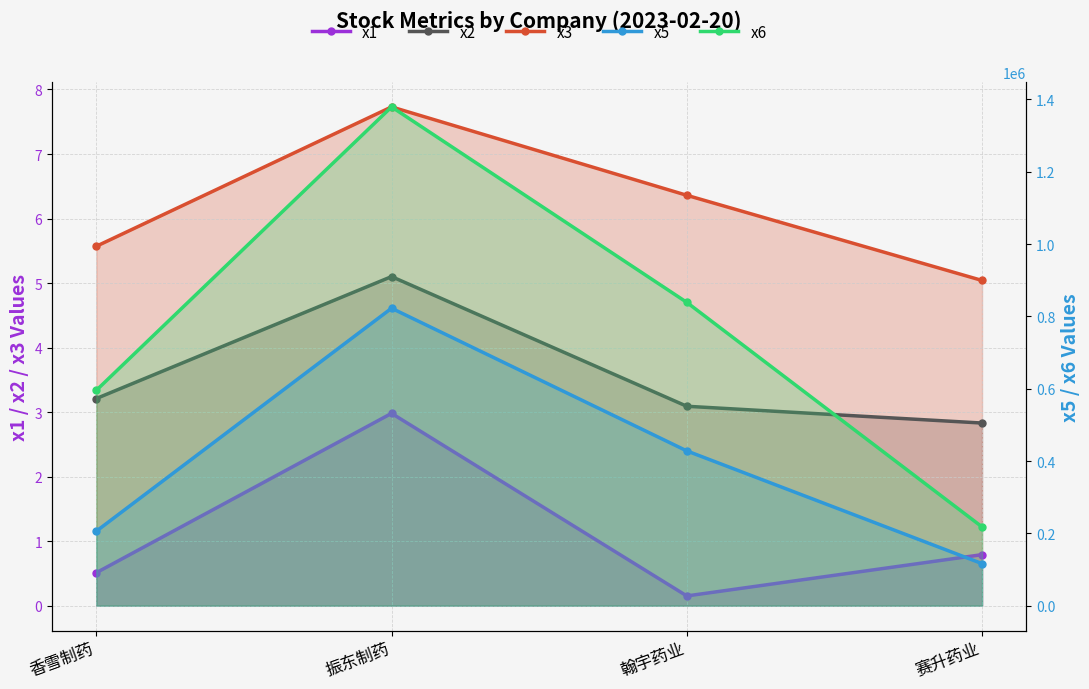

Reading left to right, transcribe all the data shown in this chart.

x1: 香雪制药=0.5	振东制药=3.0	翰宇药业=0.1	赛升药业=0.8
x2: 香雪制药=3.2	振东制药=5.1	翰宇药业=3.1	赛升药业=2.8
x3: 香雪制药=5.6	振东制药=7.7	翰宇药业=6.4	赛升药业=5.0
x5: 香雪制药=205903.7	振东制药=822602.1	翰宇药业=427964.6	赛升药业=116160.3
x6: 香雪制药=595527.8	振东制药=1379492.1	翰宇药业=838800.5	赛升药业=217750.7